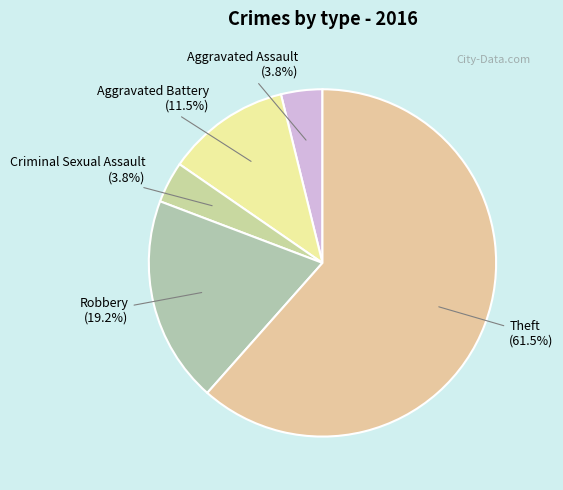

Does Theft account for over 50% of the chart?

Yes